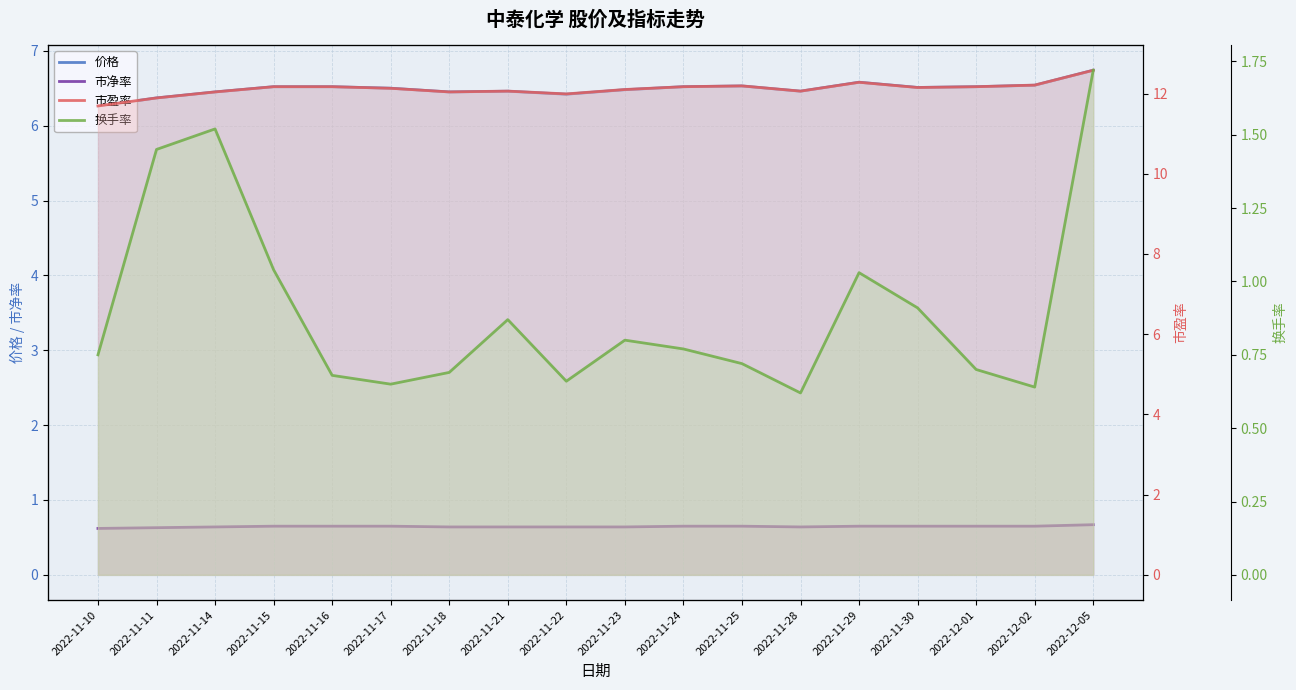

Reading right to left, transcribe all the data shown in this chart.

价格: 6.7	6.5	6.5	6.5	6.6	6.5	6.5	6.5	6.5	6.4	6.5	6.5	6.5	6.5	6.5	6.5	6.4	6.3
市净率: 0.7	0.7	0.7	0.7	0.7	0.6	0.7	0.7	0.6	0.6	0.6	0.6	0.7	0.7	0.7	0.6	0.6	0.6
市盈率: 12.6	12.2	12.2	12.2	12.3	12.1	12.2	12.2	12.1	12.0	12.1	12.0	12.1	12.2	12.2	12.0	11.9	11.7
换手率: 1.7	0.6	0.7	0.9	1.0	0.6	0.7	0.8	0.8	0.7	0.9	0.7	0.7	0.7	1.0	1.5	1.4	0.8